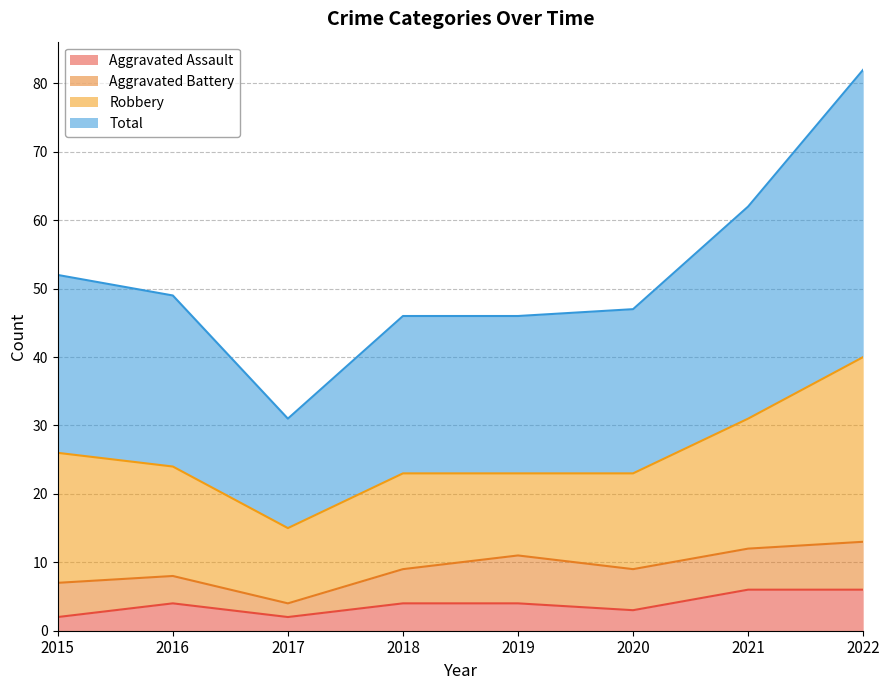

How many lines are shown in the chart?

4